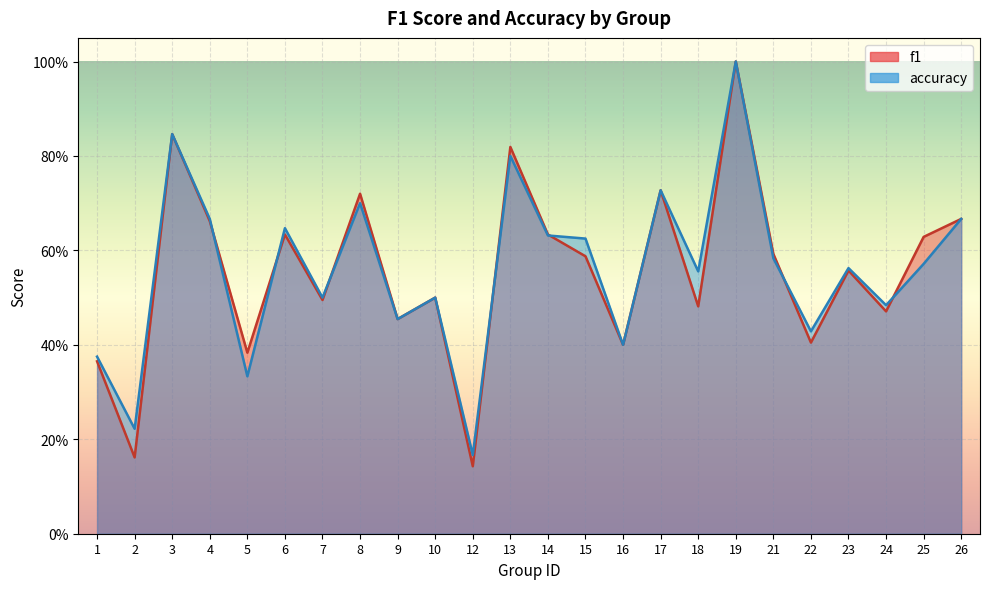

Which has a higher value, 24 or 15?

15